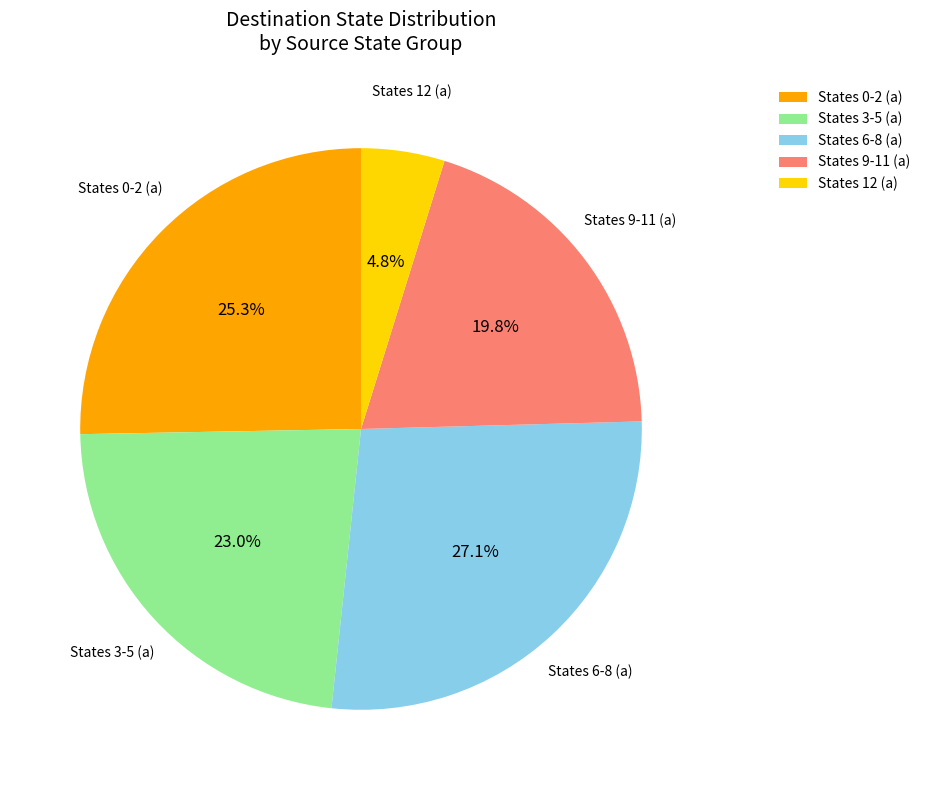

Which slice is the smallest?

States 12 (a)